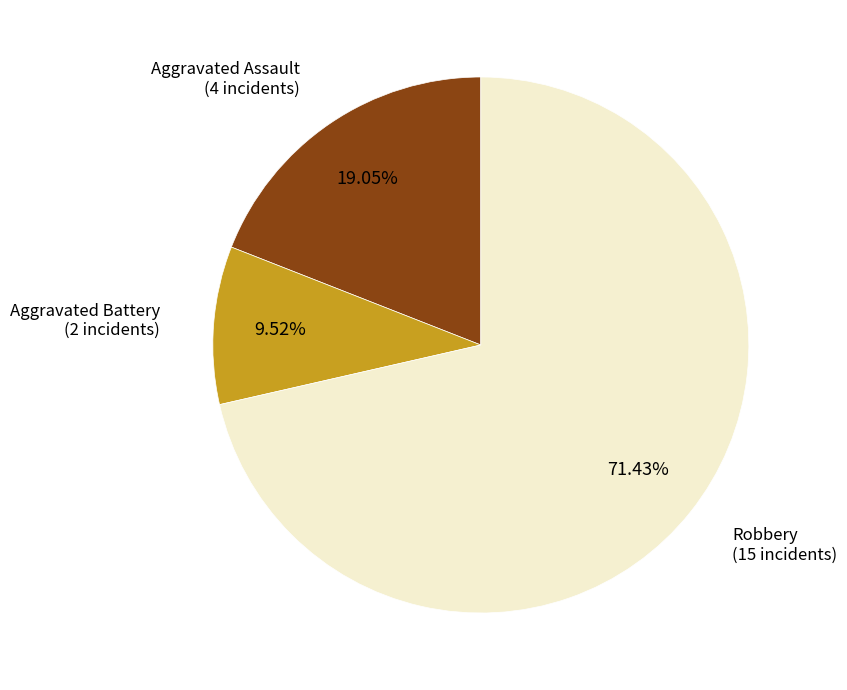

Count the number of slices in the pie.

3